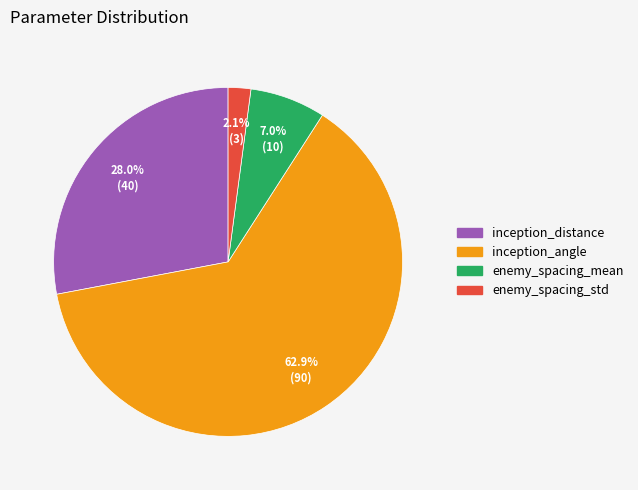

Does enemy_spacing_mean account for over 50% of the chart?

No